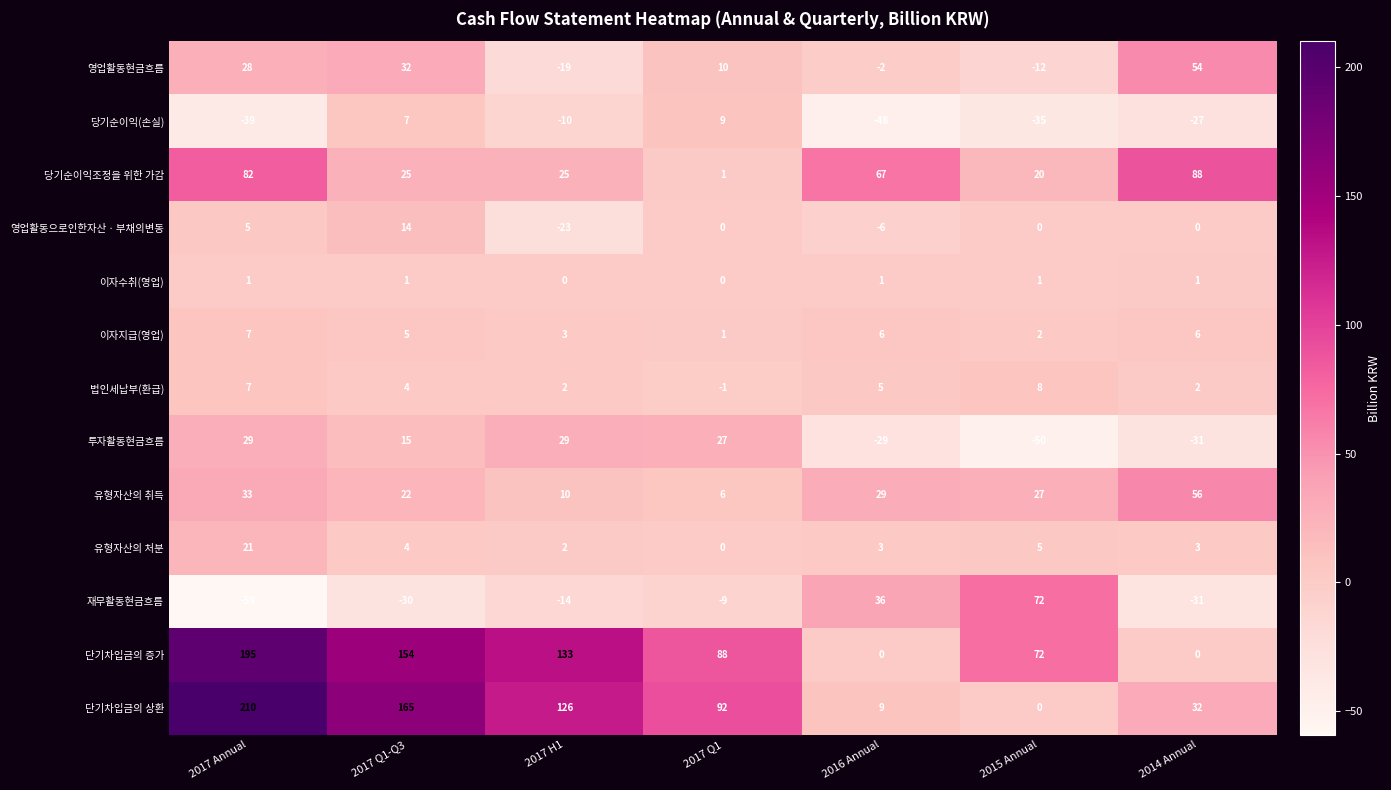

The 이자지급(영업) series shows 6 at 2016 Annual. True or false?

True